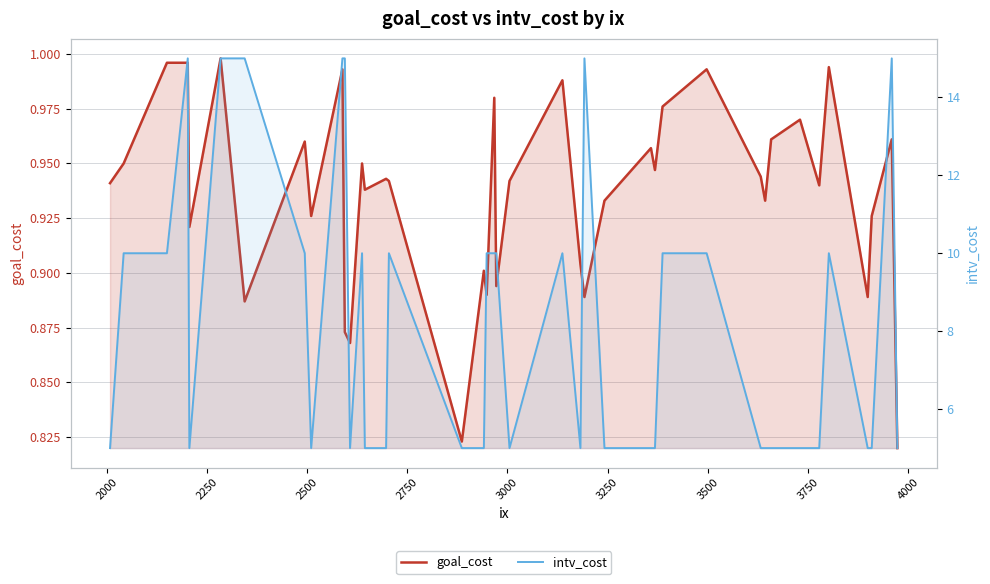

Does the chart display data point markers on the line(s)?

No